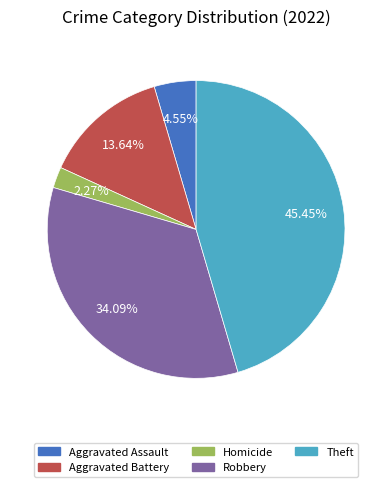

Is there a majority slice in this chart?

No